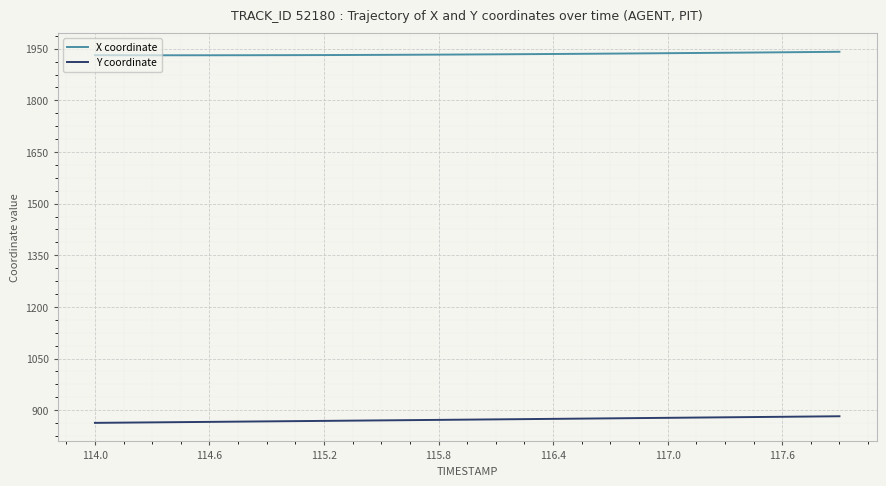

List the series in order of their peak value, lowest first.

Y coordinate, X coordinate